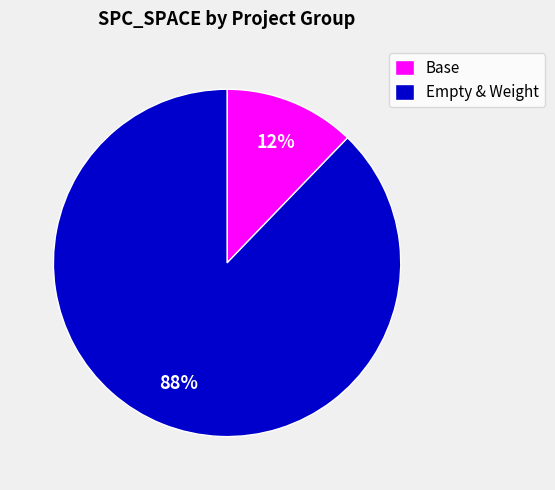

Is it true that Empty & Weight is 97% of the pie?

False